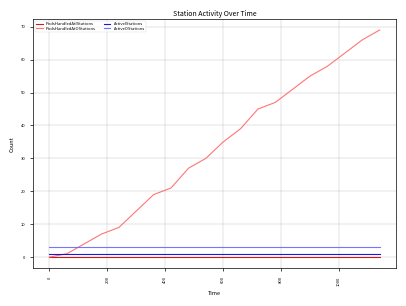

Which series has the widest spread of values?

PodsHandledAtOStations